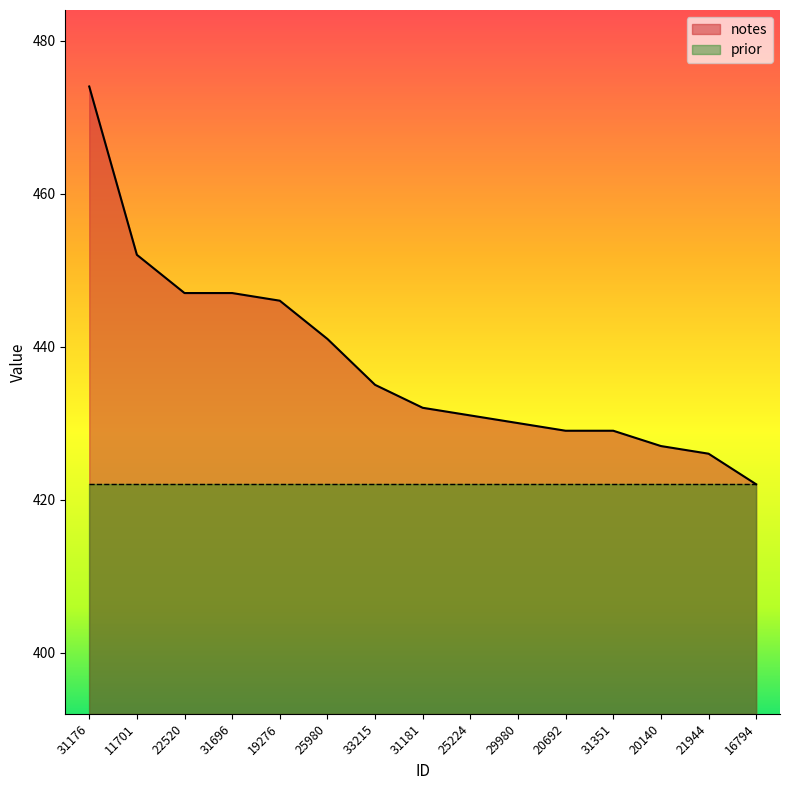

Which has a higher value, 25224 or 21944?

25224